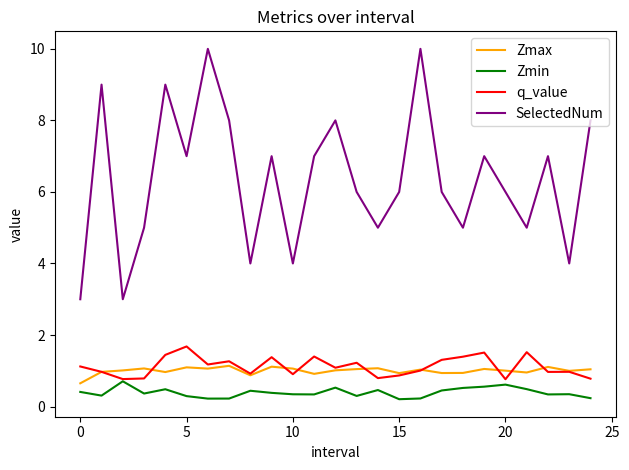

What are all the series names shown in the legend?

Zmax, Zmin, q_value, SelectedNum